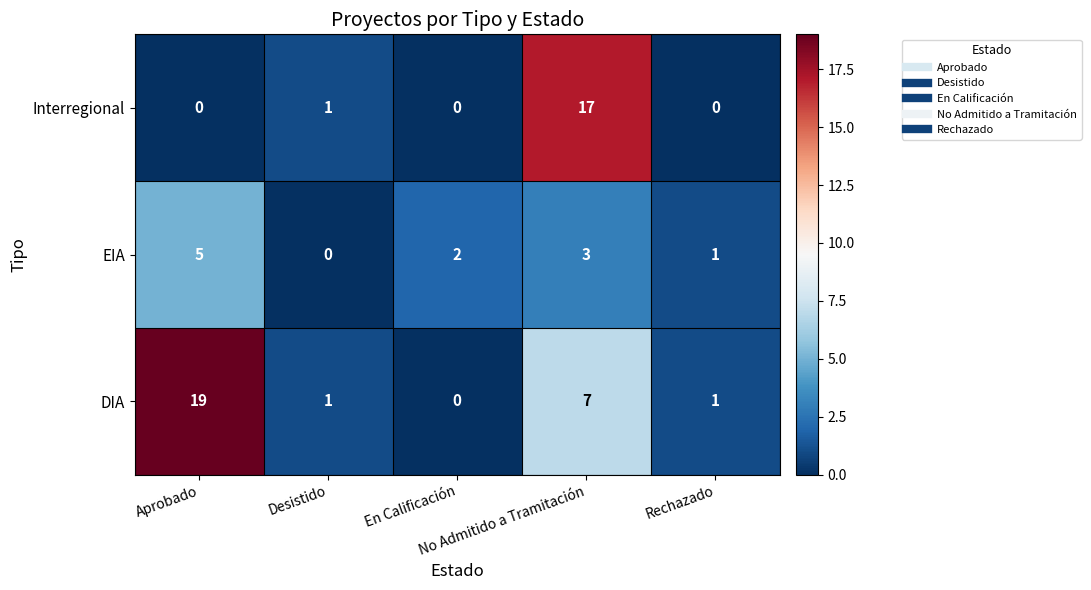

Rank the series by their maximum value, from lowest to highest.

EIA, Interregional, DIA